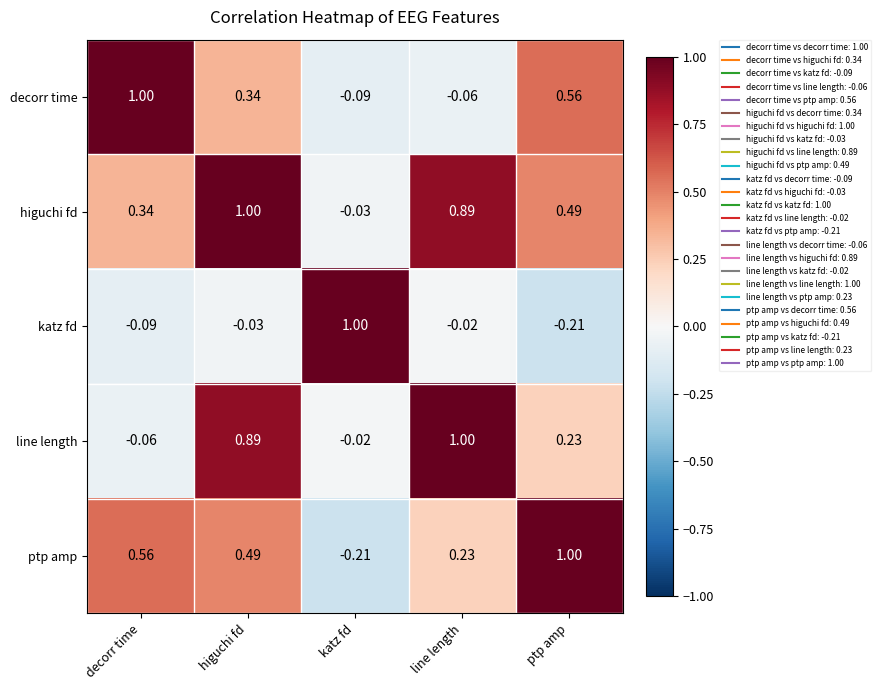

Is the value of decorr time at decorr time greater than the value of higuchi fd at ptp amp?

Yes